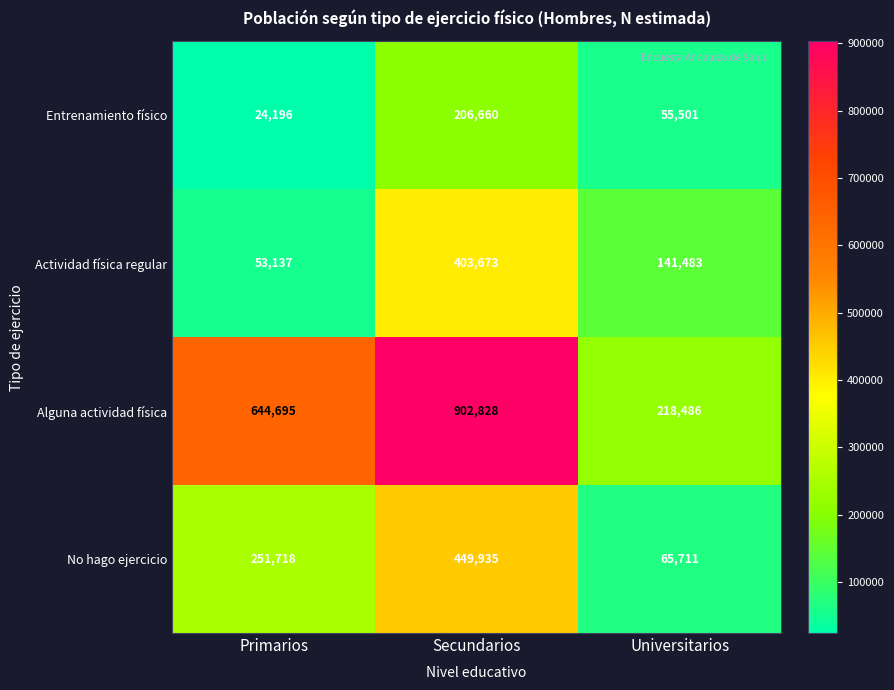

What is the total value across all series at Secundarios?

1963096